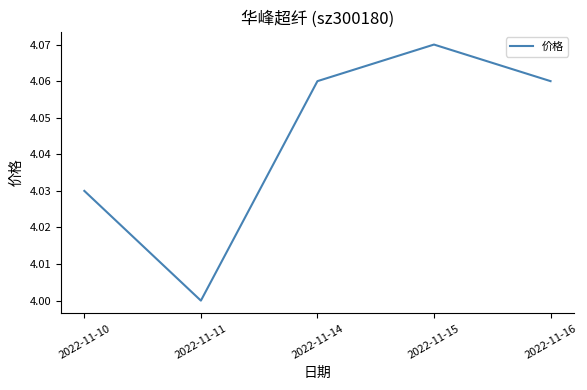

True or false: the data shows 4.0 at 2022-11-10.

True